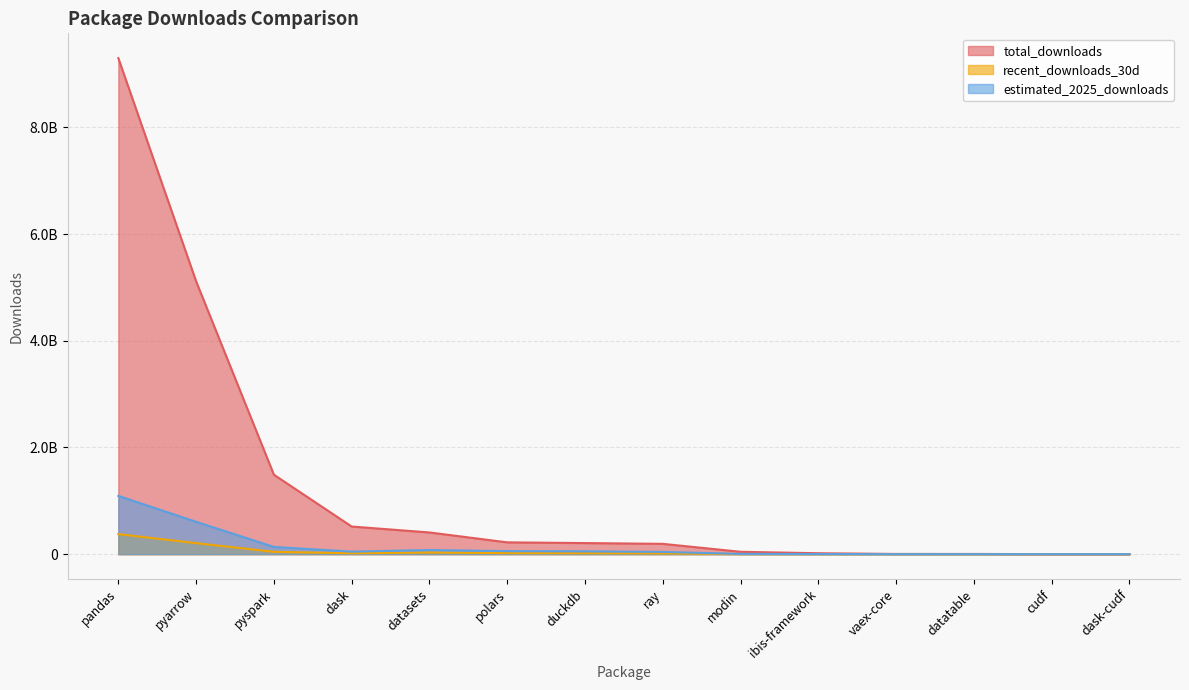

What is the difference between the total_downloads values at pyspark and polars?

1268395250